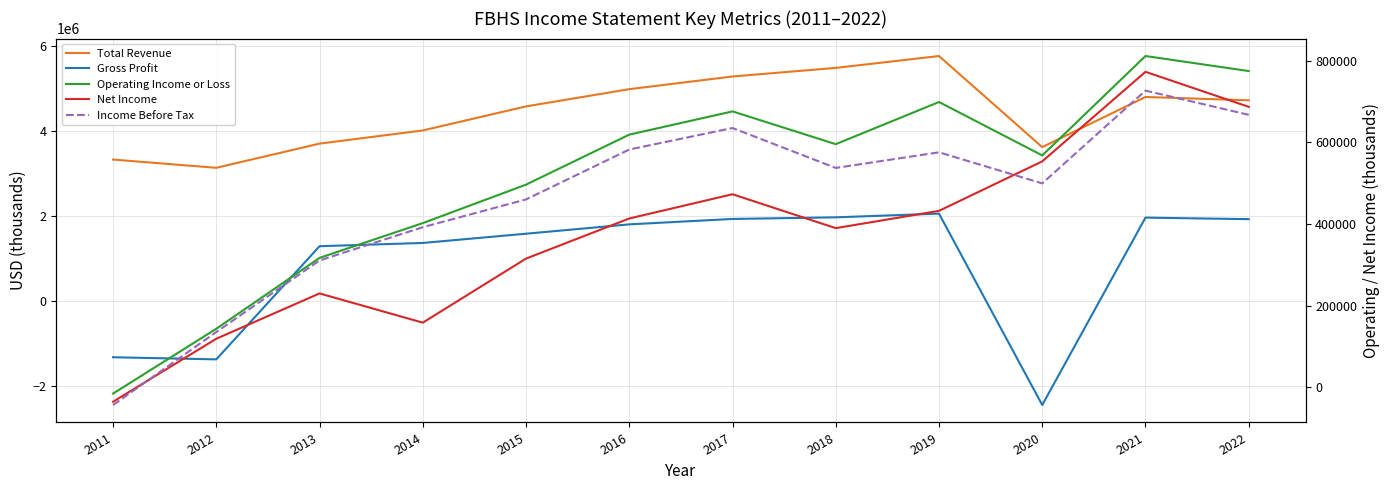

Is it true that Income Before Tax equals 206529 at 2016?

False